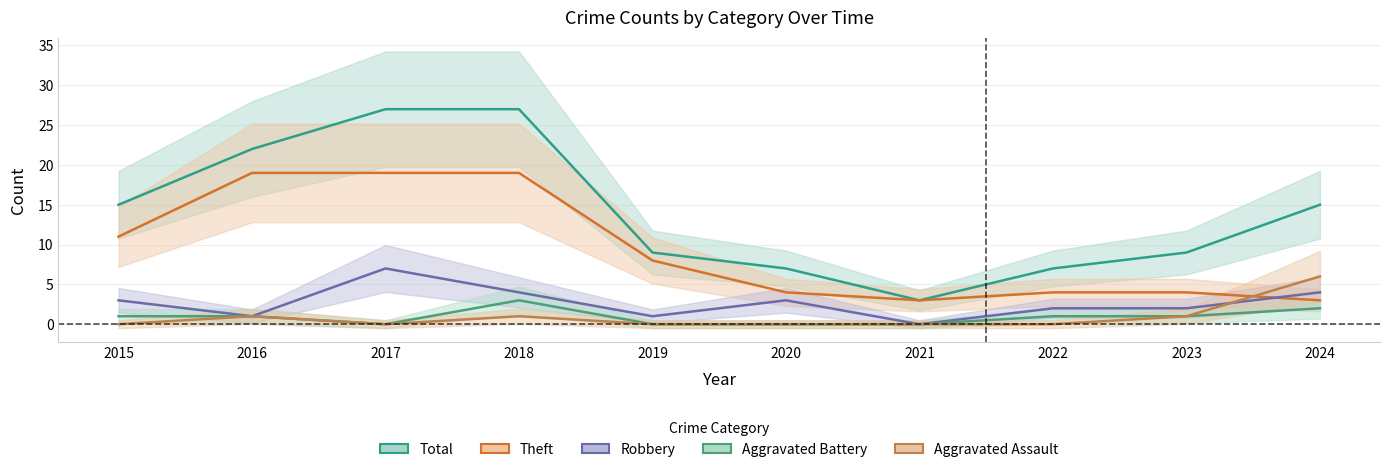

Where do Robbery and Aggravated Assault first cross each other?

2023 and 2024